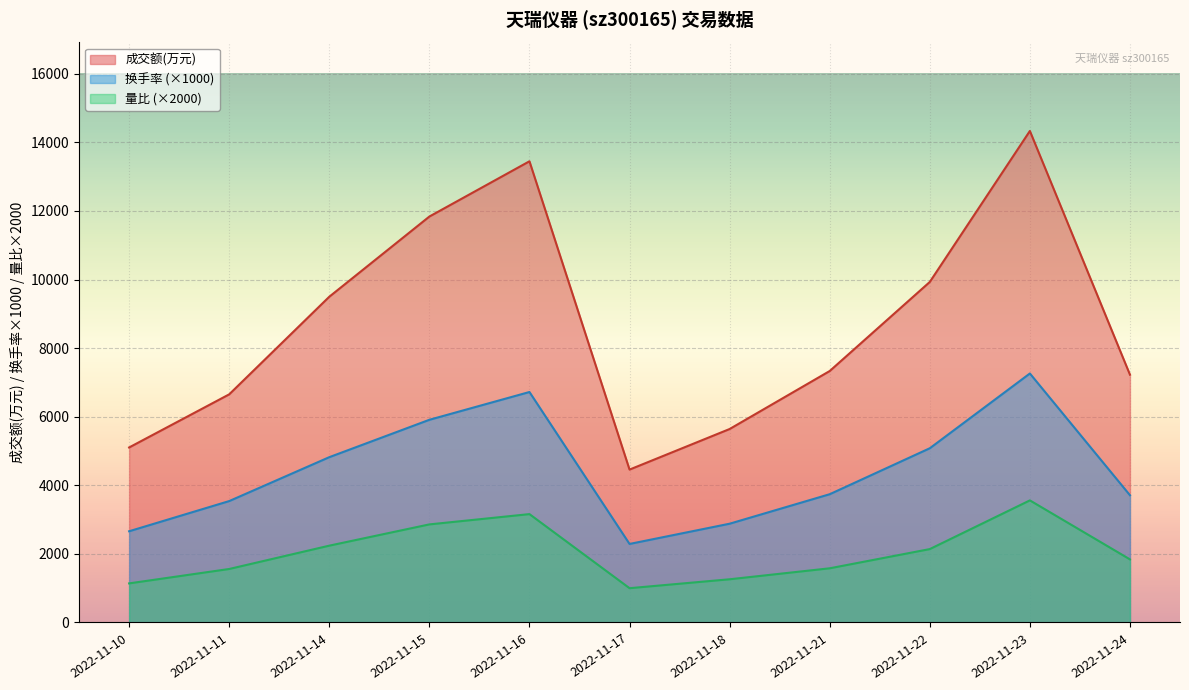

Which series changed the most between 2022-11-17 and 2022-11-24?

成交额(万元)